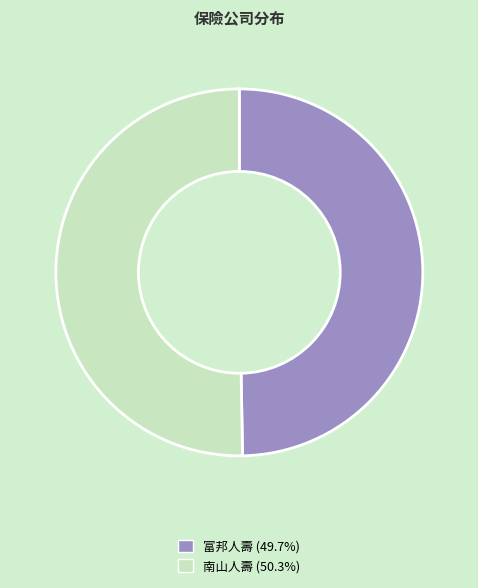

How many slices are in this pie chart?

2